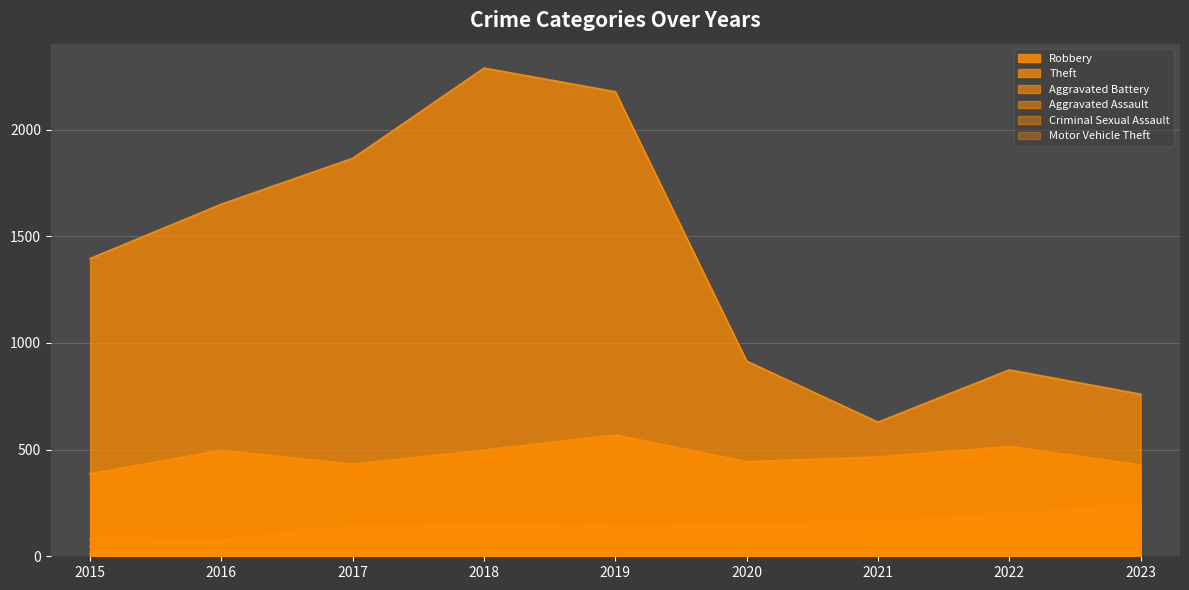

Does the chart have visible grid lines?

Yes